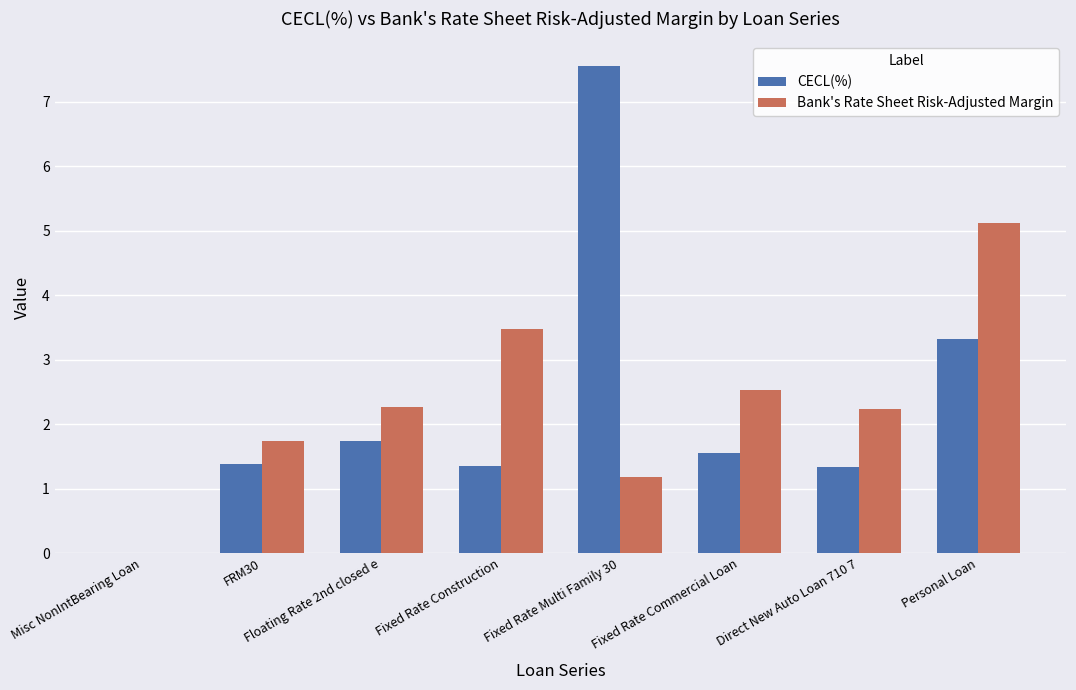

What is the highest value of the Bank's Rate Sheet Risk-Adjusted Margin series?

5.1